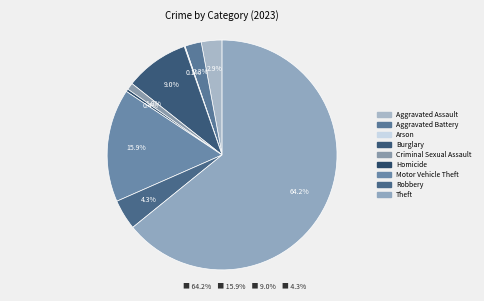

Which category has the smallest portion of the pie?

Arson